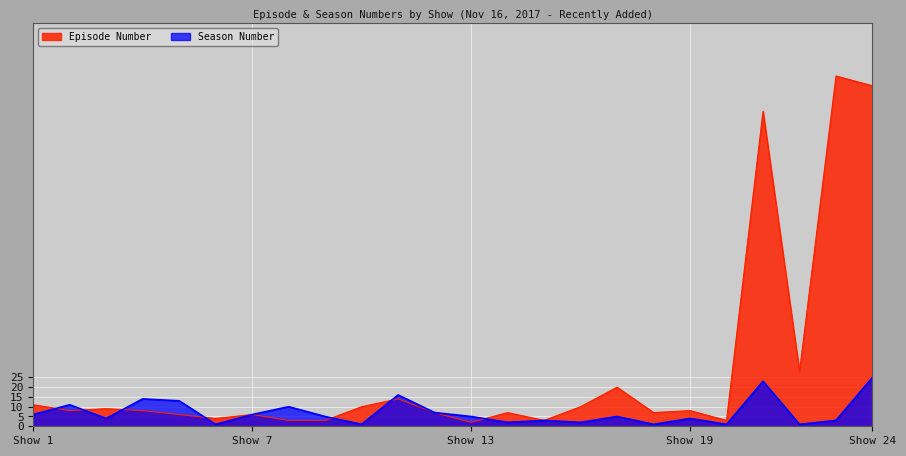

True or false: the data shows 7 at Scandal.

True